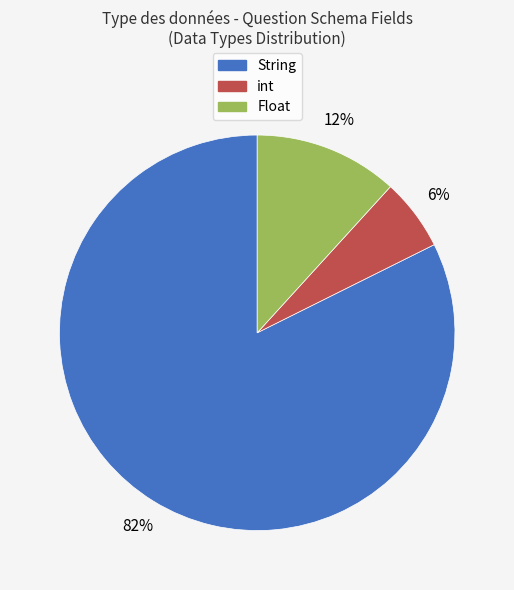

Is String the majority of the pie?

Yes